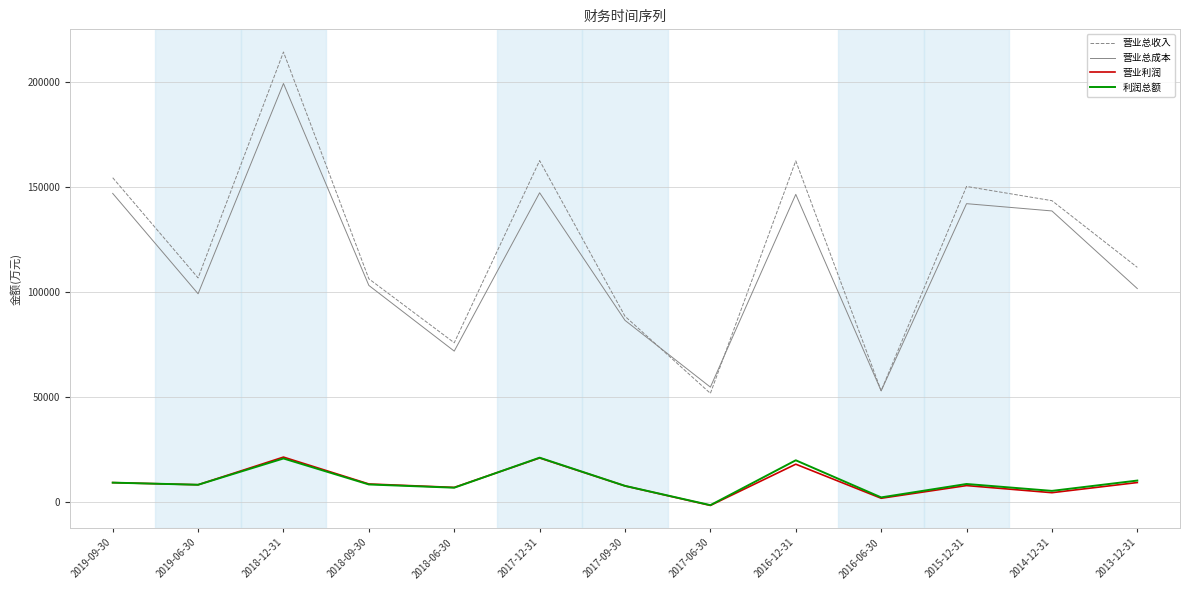

The value of 营业总成本 at 2016-06-30 is 53016. True or false?

True